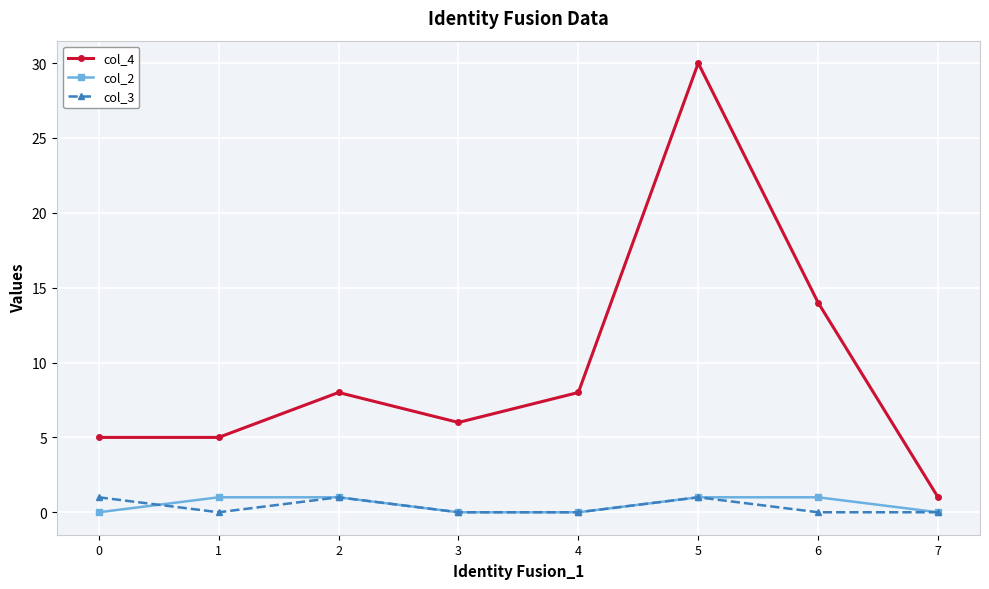

Count the number of categories in the chart.

8